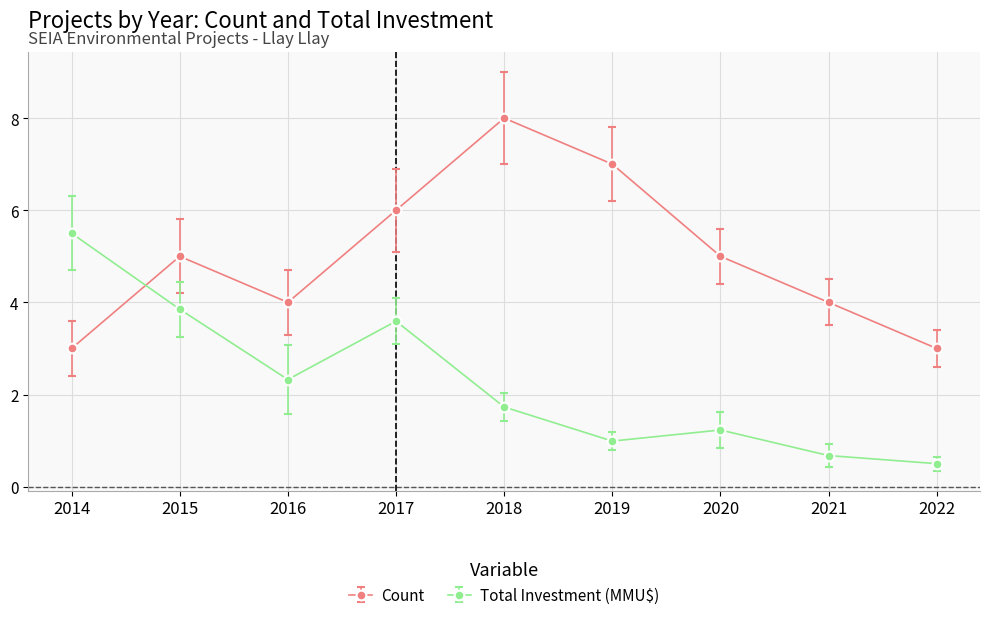

What is the highest value of the Count series?

8.0